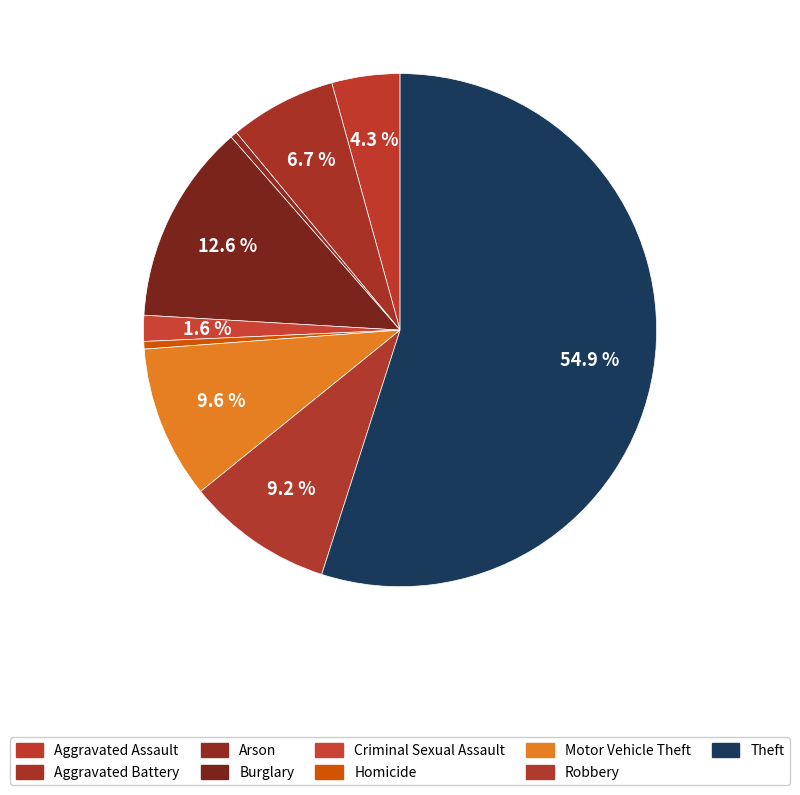

To the nearest percent, what is the combined percentage of Aggravated Battery and Theft?

62%